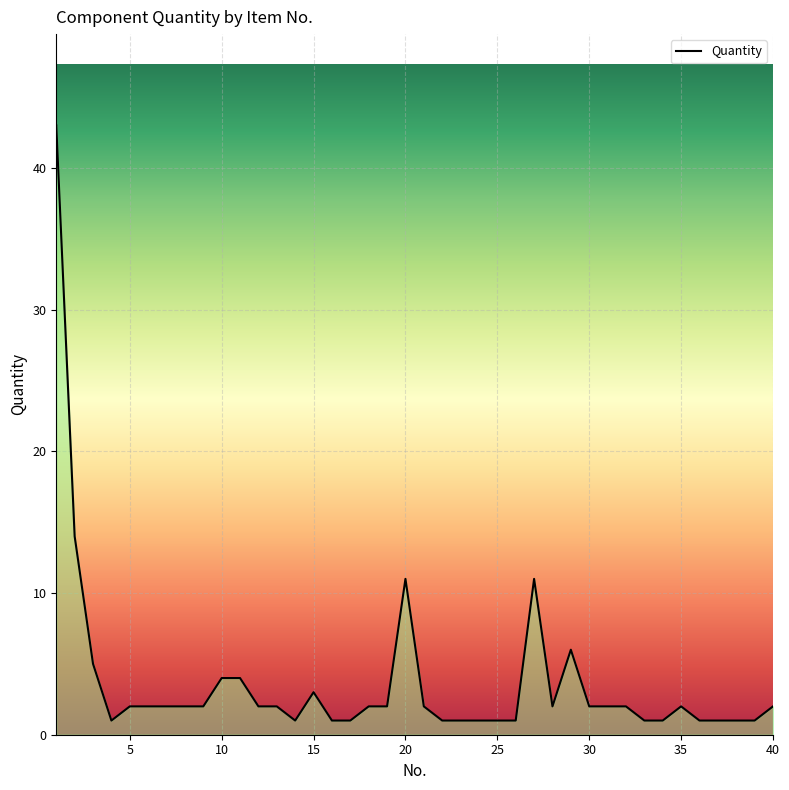

What is the maximum value shown in the chart?

43